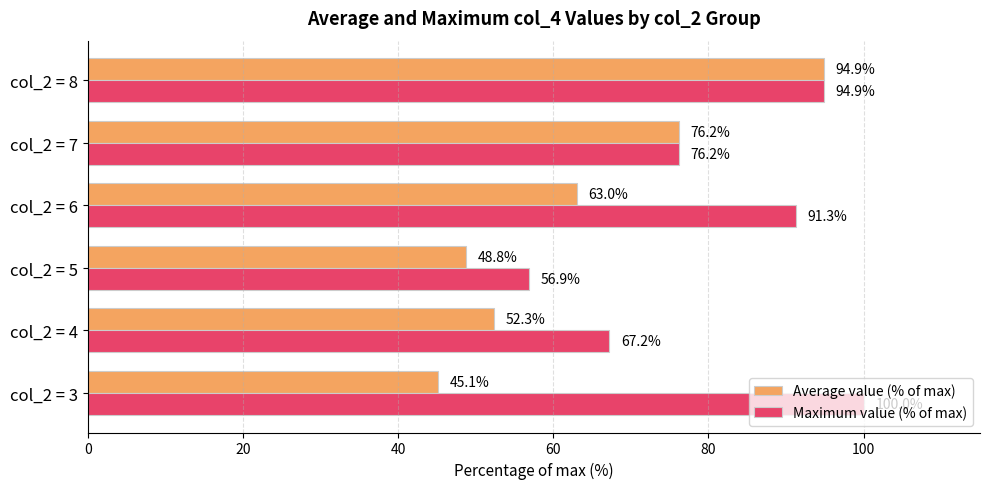

At which label is Maximum value (% of max) closest to 78?

col_2 = 7